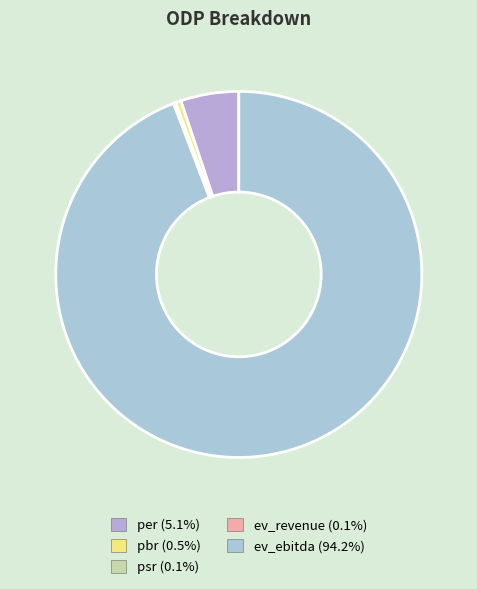

Is ev_ebitda the majority of the pie?

Yes